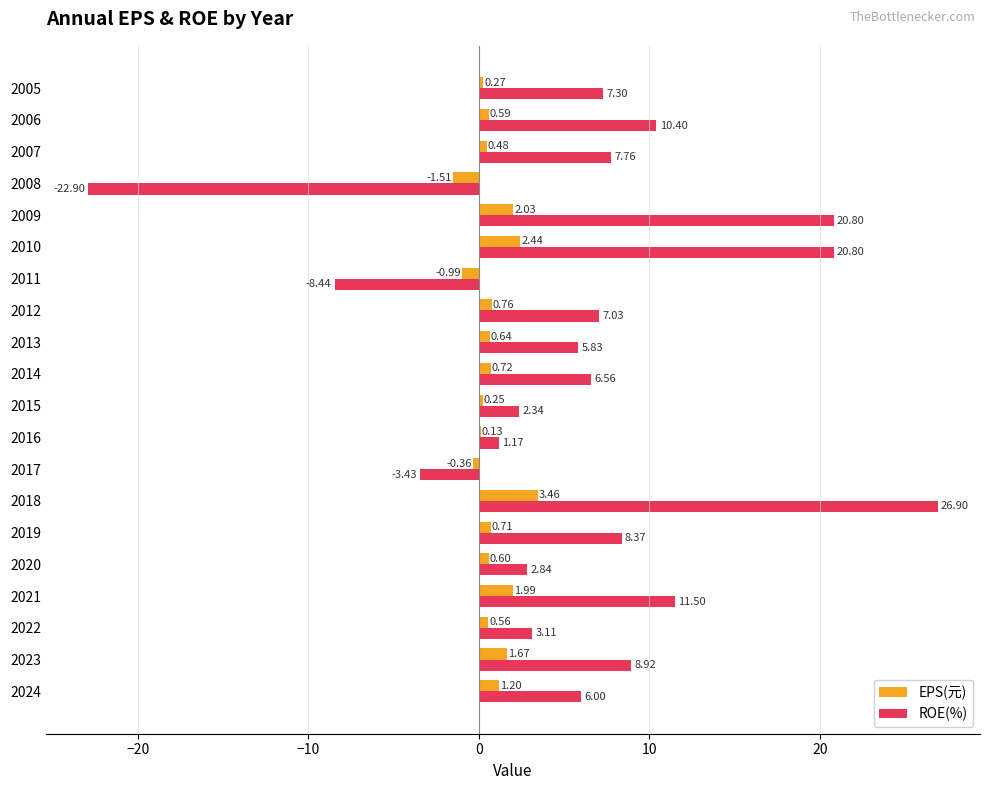

What is the total value across all series at 2017?

-3.8